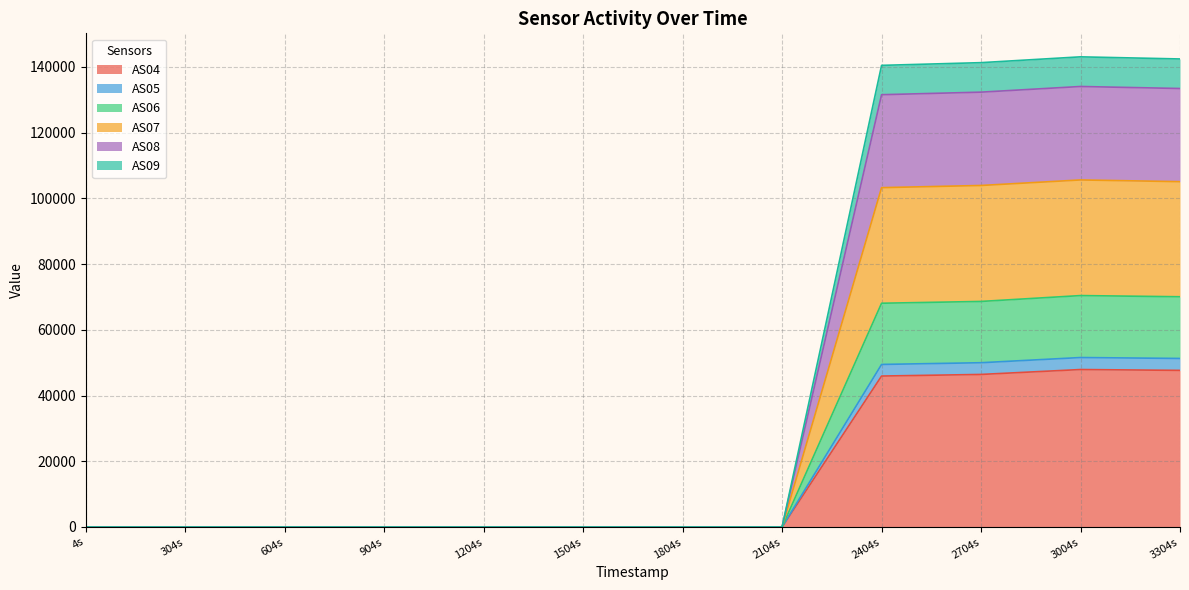

Reading right to left, transcribe all the data shown in this chart.

AS04: 3304s=47658	3004s=47915	2704s=46423	2404s=45933	2104s=0	1804s=0	1504s=0	1204s=0	904s=0	604s=0	304s=0	4s=0
AS05: 3304s=3628	3004s=3652	2704s=3564	2404s=3532	2104s=0	1804s=0	1504s=0	1204s=0	904s=0	604s=0	304s=0	4s=0
AS06: 3304s=18773	3004s=18853	2704s=18649	2404s=18624	2104s=0	1804s=0	1504s=0	1204s=0	904s=0	604s=0	304s=0	4s=0
AS07: 3304s=35022	3004s=35184	2704s=35287	2404s=35170	2104s=0	1804s=0	1504s=0	1204s=0	904s=0	604s=0	304s=0	4s=0
AS08: 3304s=28348	3004s=28438	2704s=28397	2404s=28282	2104s=0	1804s=0	1504s=0	1204s=0	904s=0	604s=0	304s=0	4s=0
AS09: 3304s=8989	3004s=9022	2704s=8977	2404s=8928	2104s=0	1804s=0	1504s=0	1204s=0	904s=0	604s=0	304s=0	4s=0